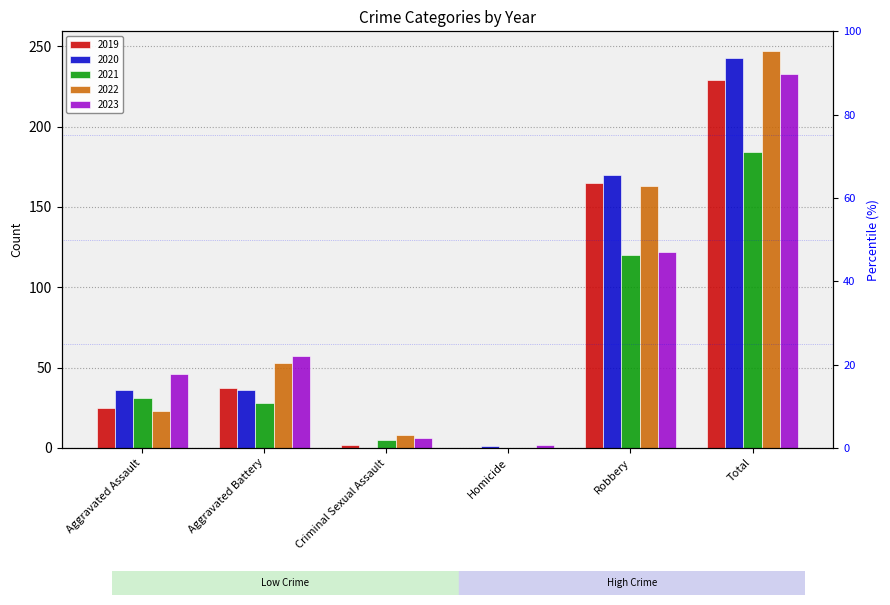

True or false: 2020 has a value of 275 at Robbery.

False